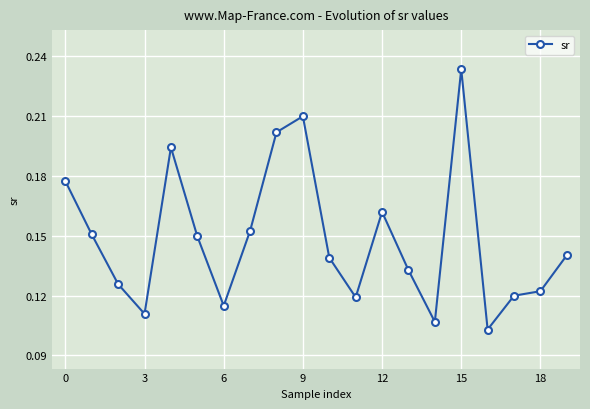

How many values are between 0 and 1?

20